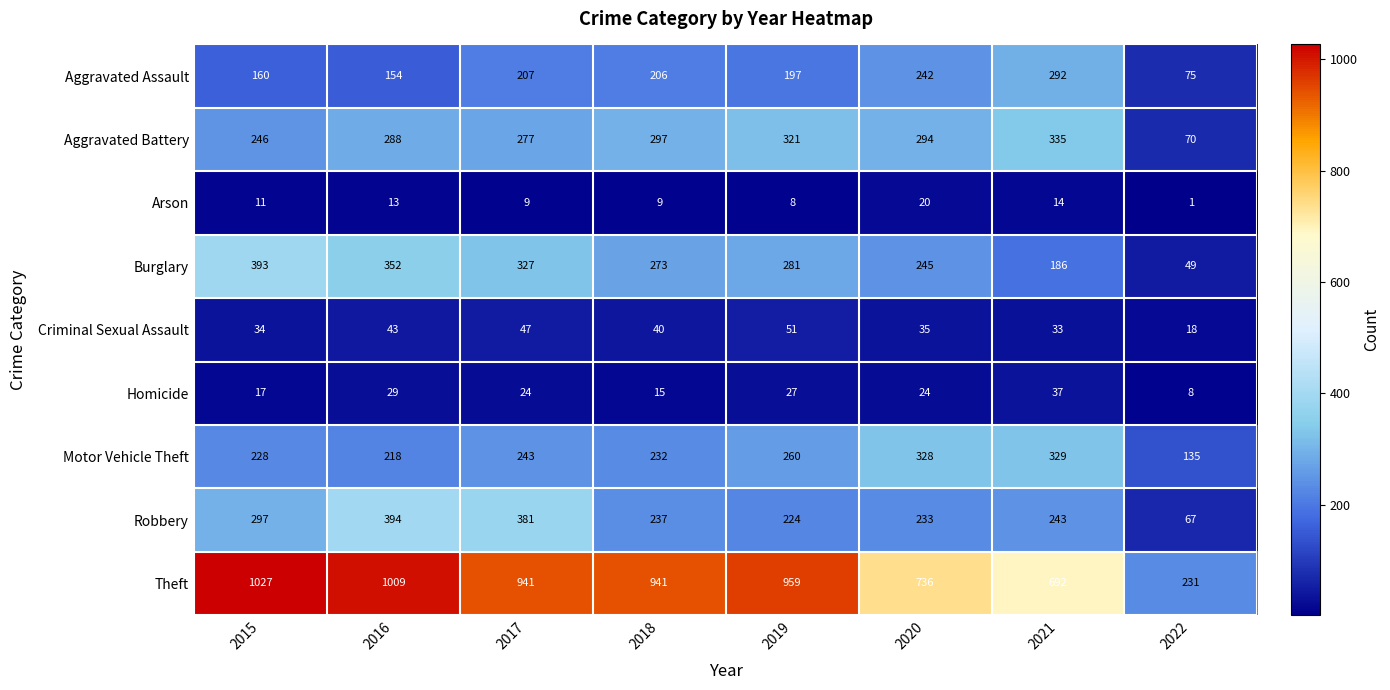

The value of Robbery at 2017 is 631. True or false?

False